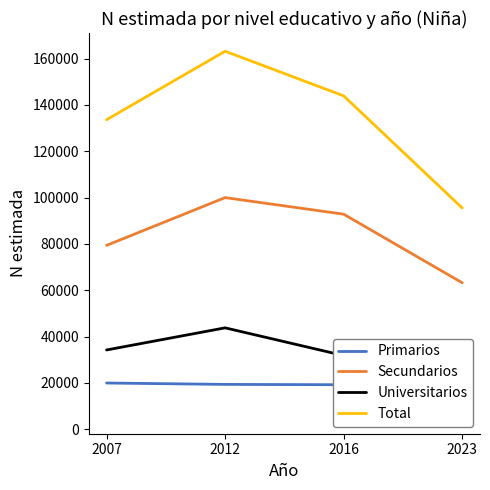

What is the smallest value displayed?

5954